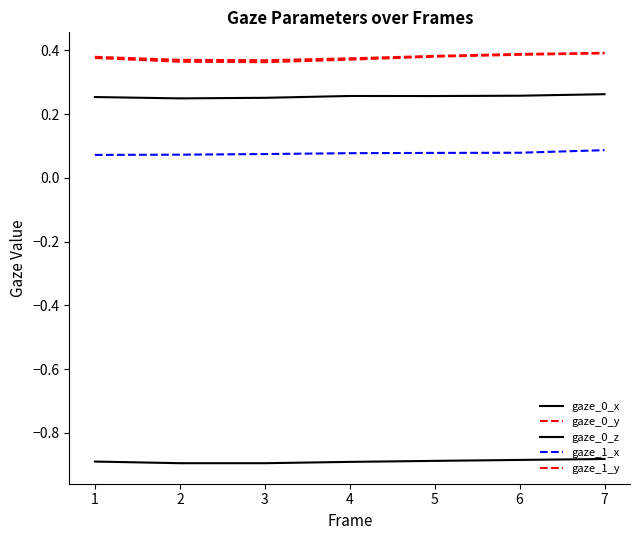

Does the chart have visible grid lines?

No